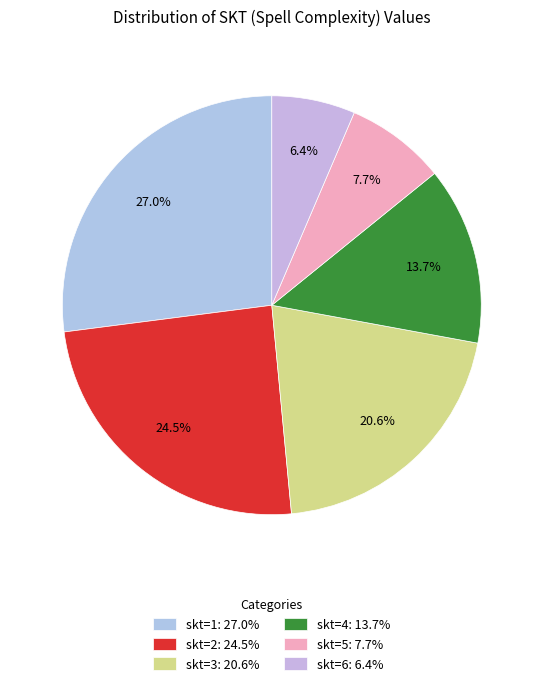

What is the largest slice in the pie chart?

1